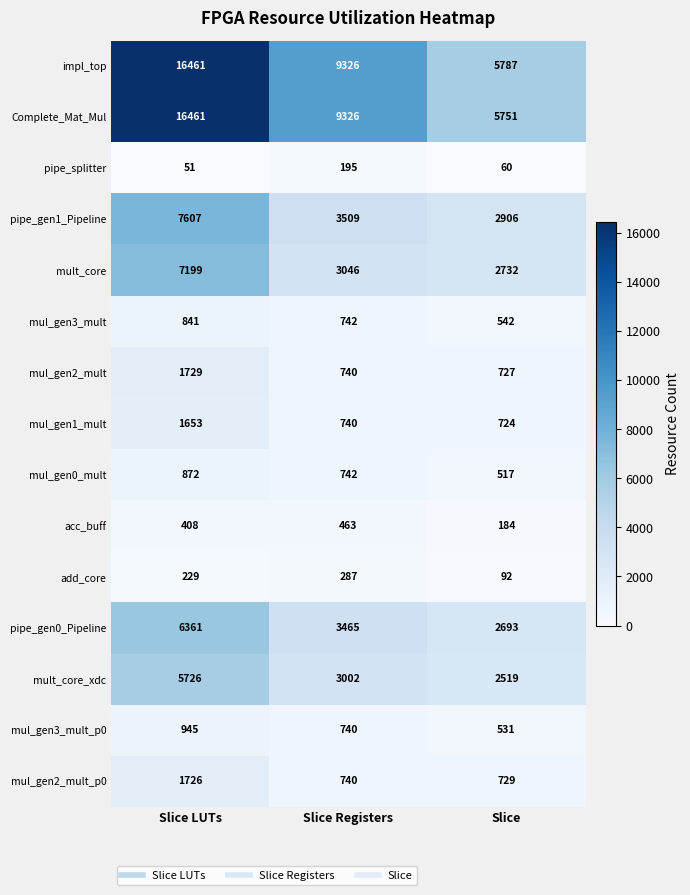

What is the difference between the maximum and second lowest values in the mult_core series?

4153